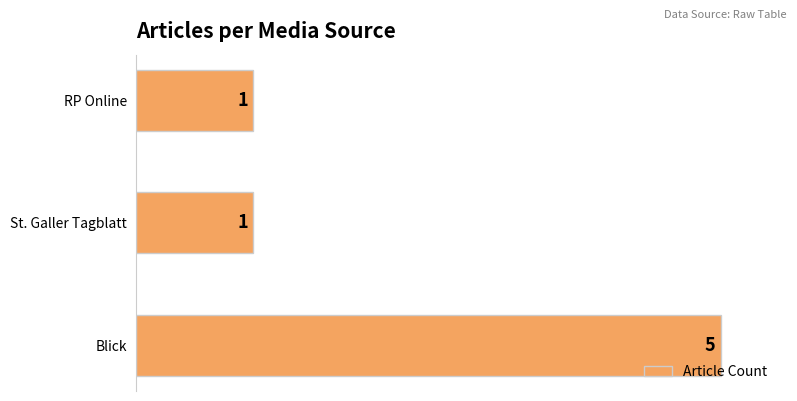

Are the bars grouped side by side (vs. stacked)?

No